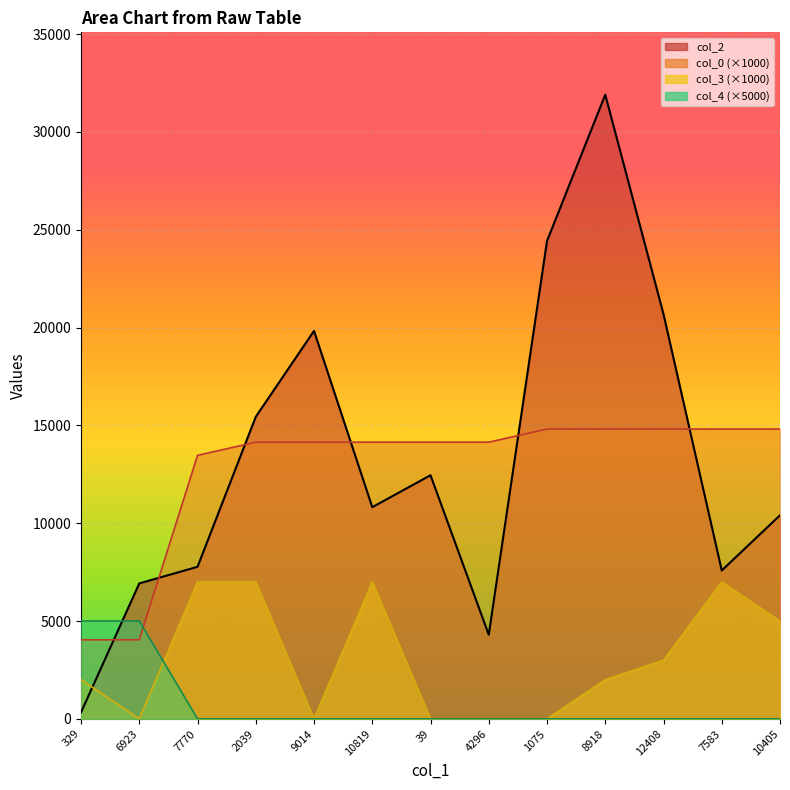

True or false: col_4 has a value of 1652.7 at 4296.

False